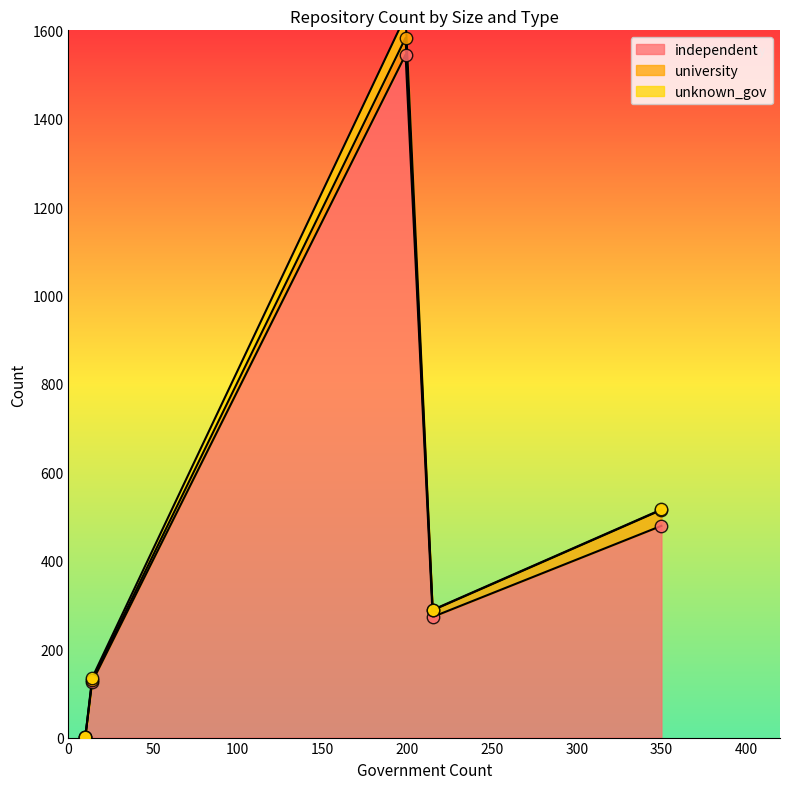

Which series contains the highest Y value?

independent